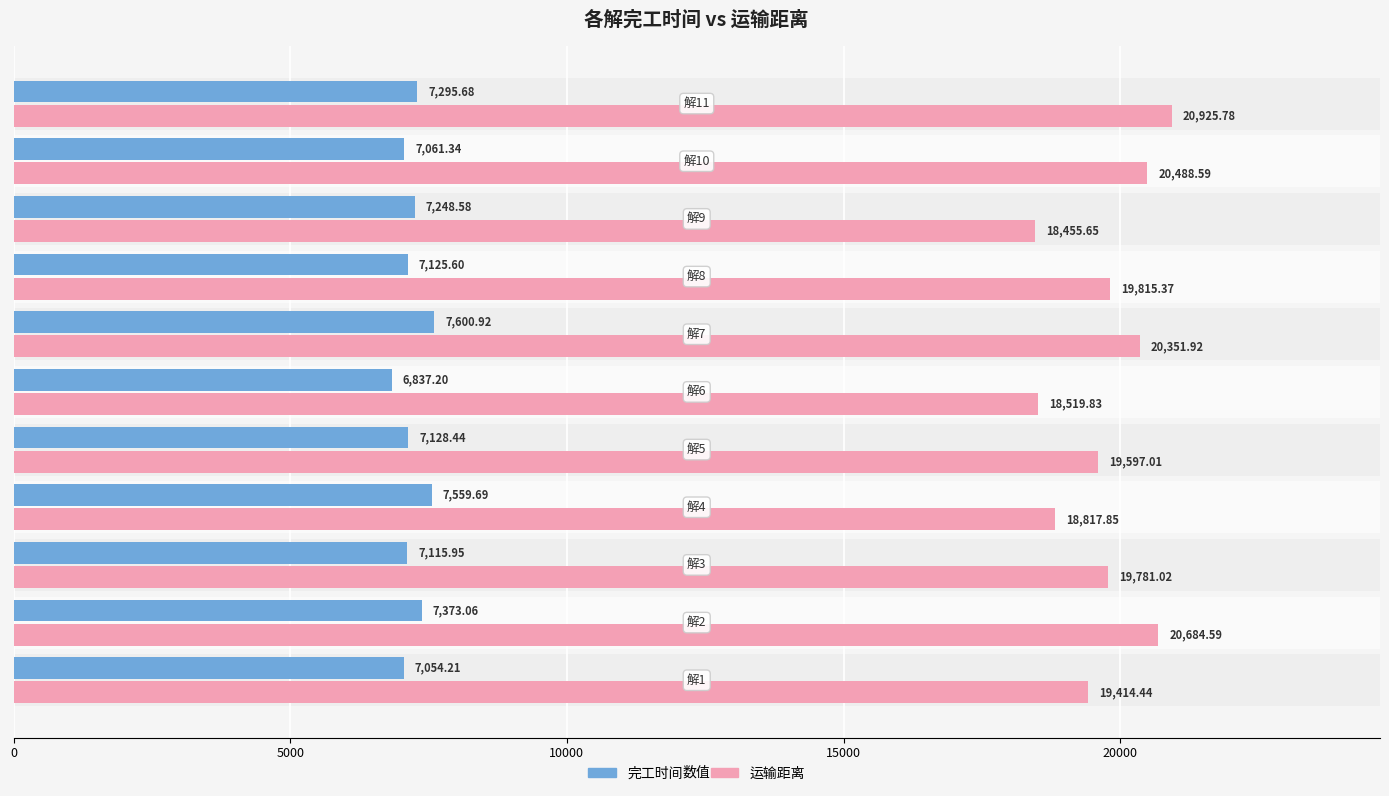

Which series has the largest total across all categories?

运输距离